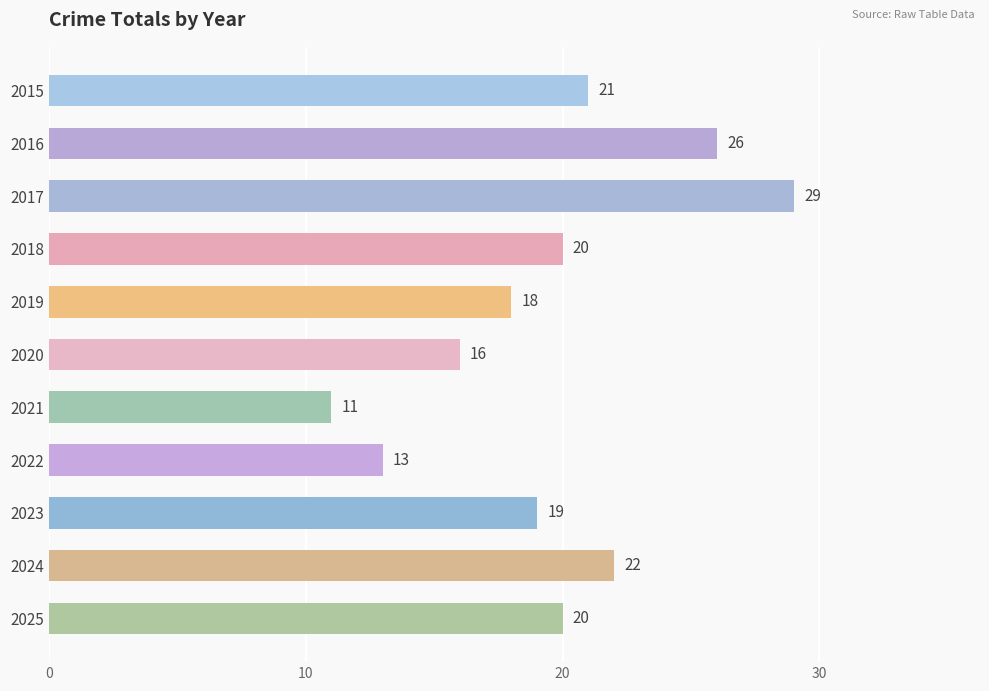

What is the change in value from 2015 to 2020?

-5